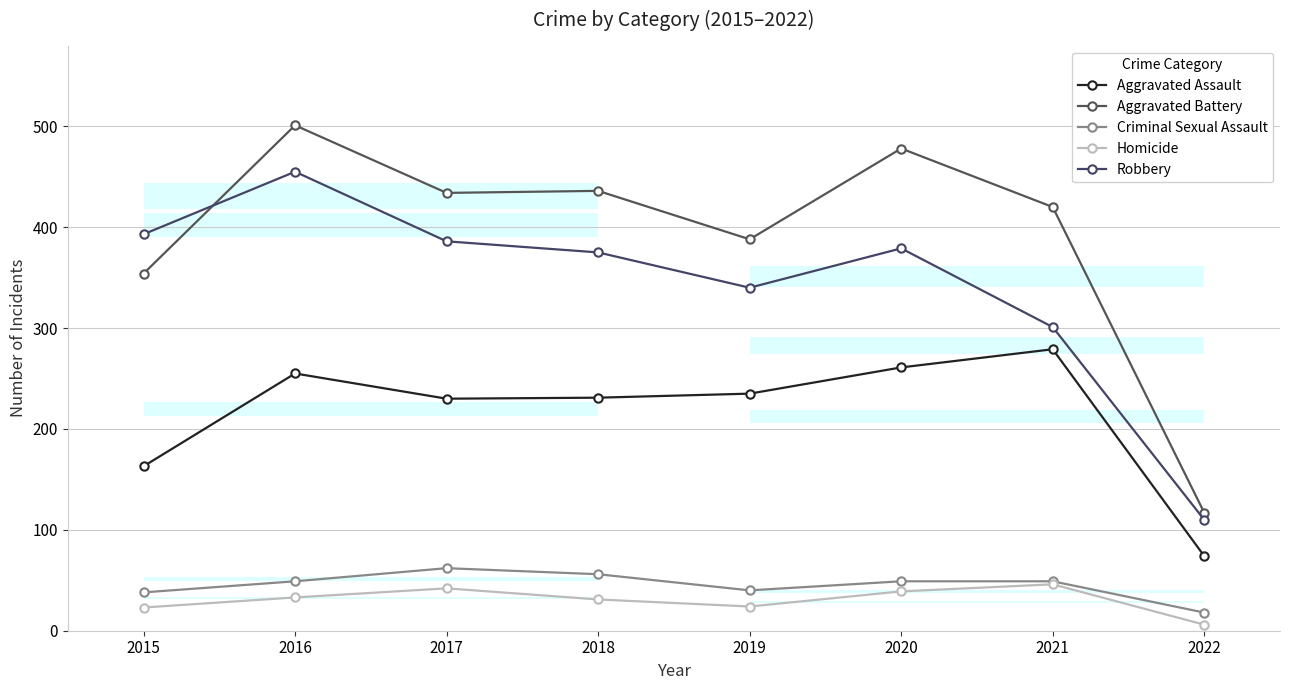

At which category does the chart reach its minimum across all series?

2022